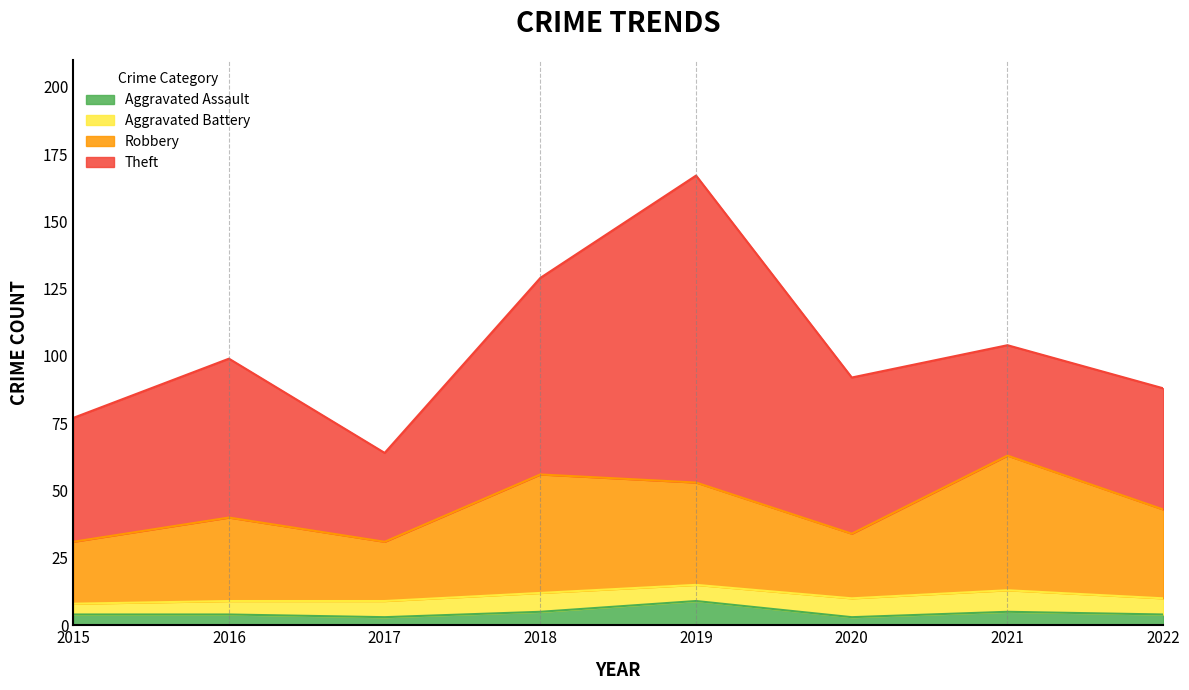

Does the chart display data point markers on the line(s)?

No